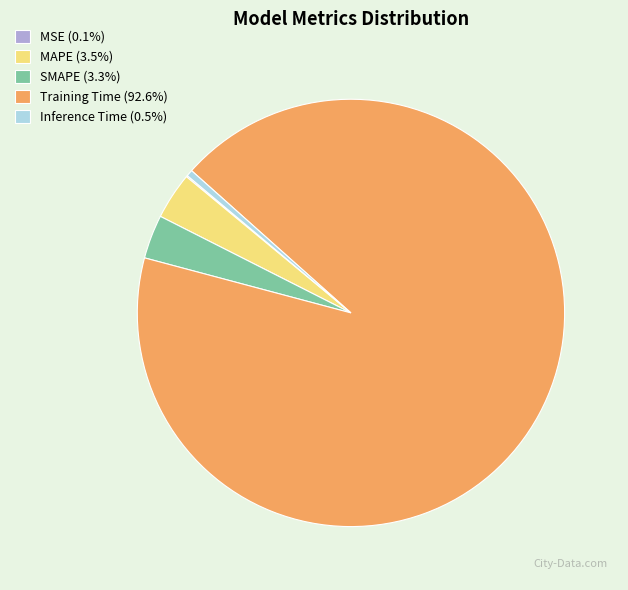

Is there a majority slice in this chart?

Yes